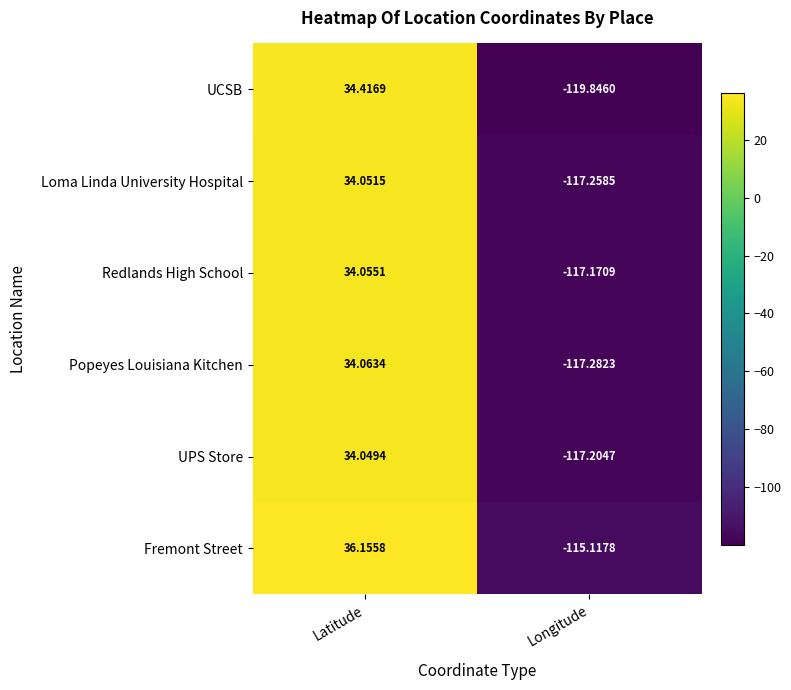

At Latitude, list the series in order from smallest to largest.

UPS Store, Loma Linda University Hospital, Redlands High School, Popeyes Louisiana Kitchen, UCSB, Fremont Street